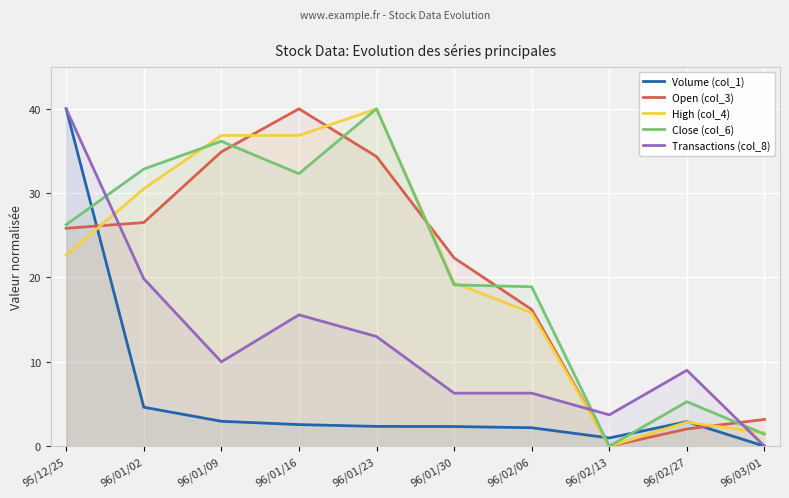

Is it true that Volume (col_1) equals 4.6 at 96/01/02?

True